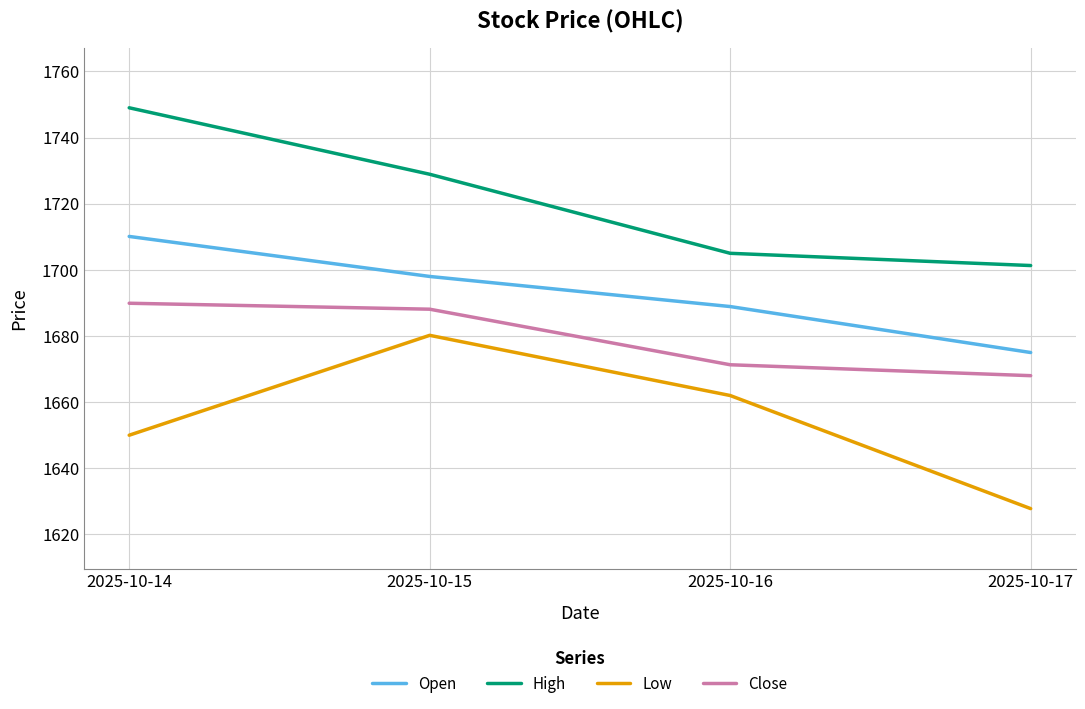

True or false: Open and High intersect in this chart.

False